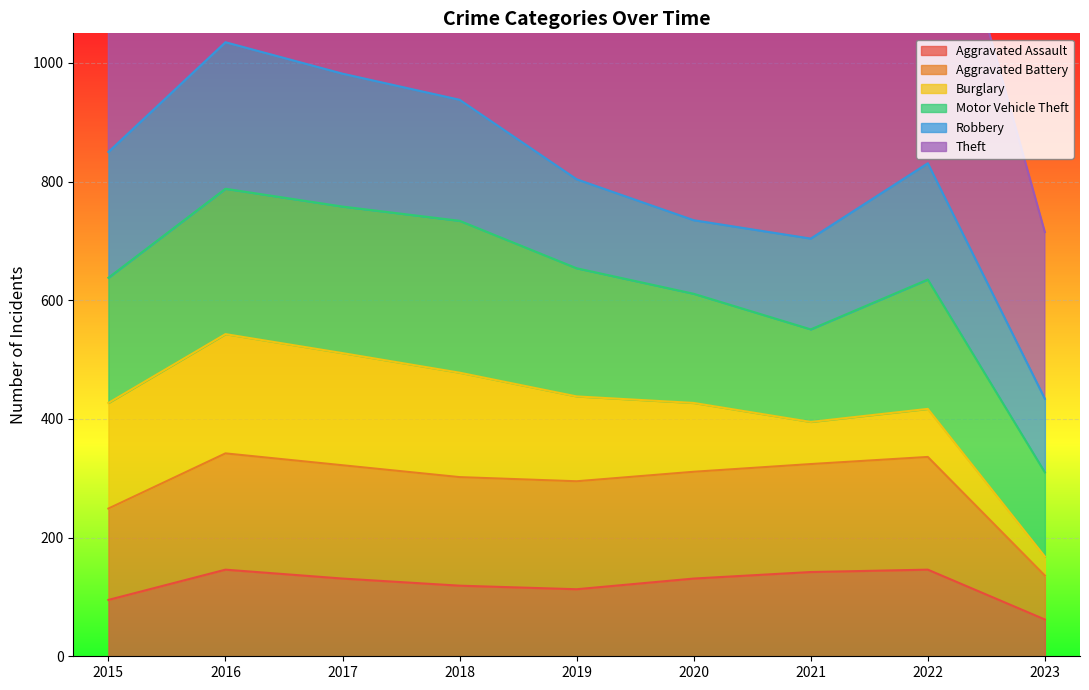

At which label does Aggravated Battery reach its minimum?

2023